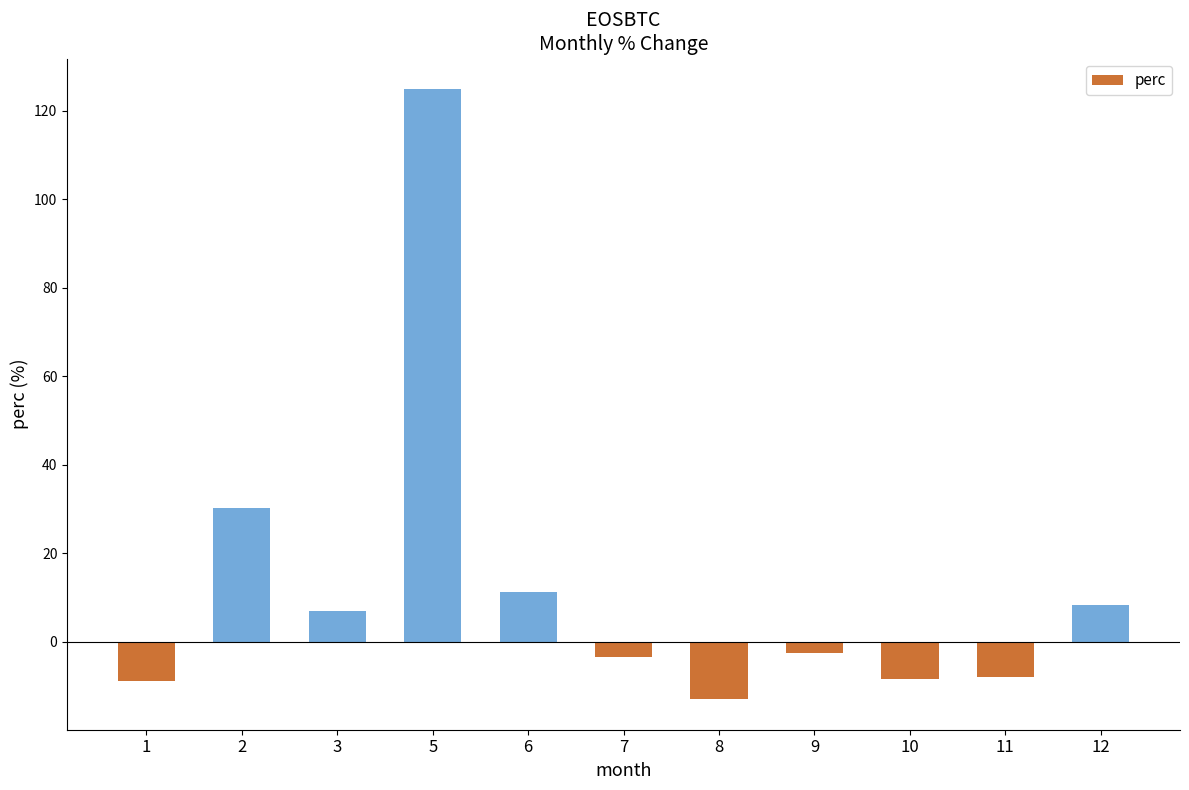

What is the average value?

12.5